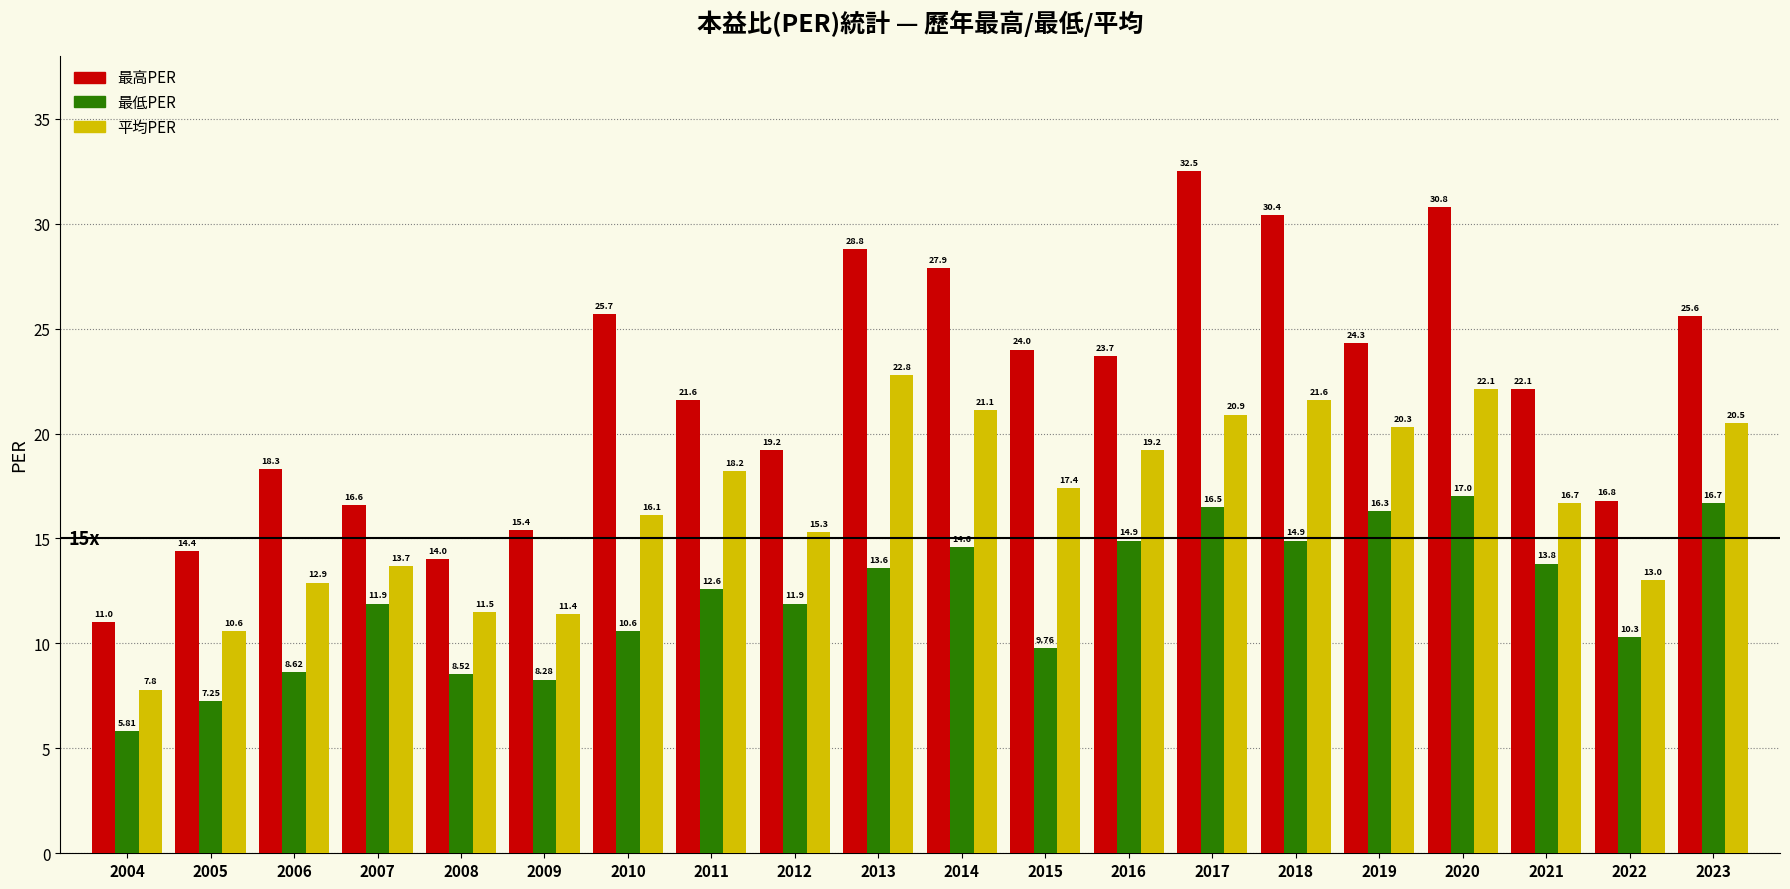

Is the value of 最低PER at 2004 greater than the value of 最高PER at 2015?

No